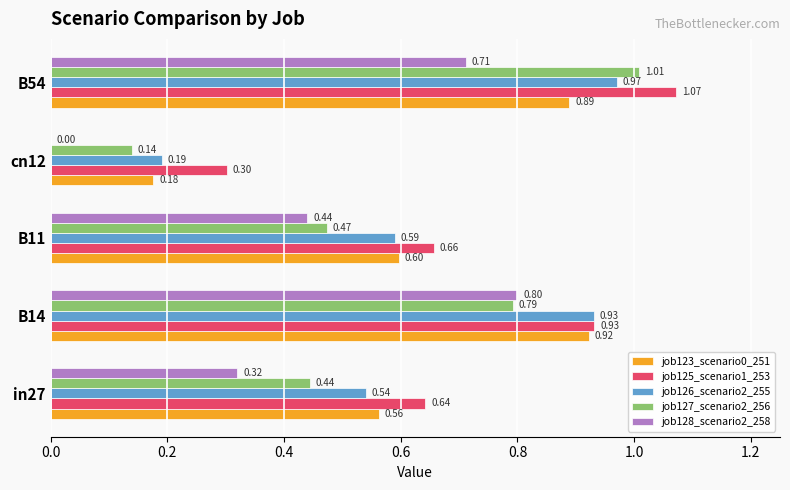

Is the value of job123_scenario0_251 at B14 greater than the value of job128_scenario2_258 at in27?

Yes